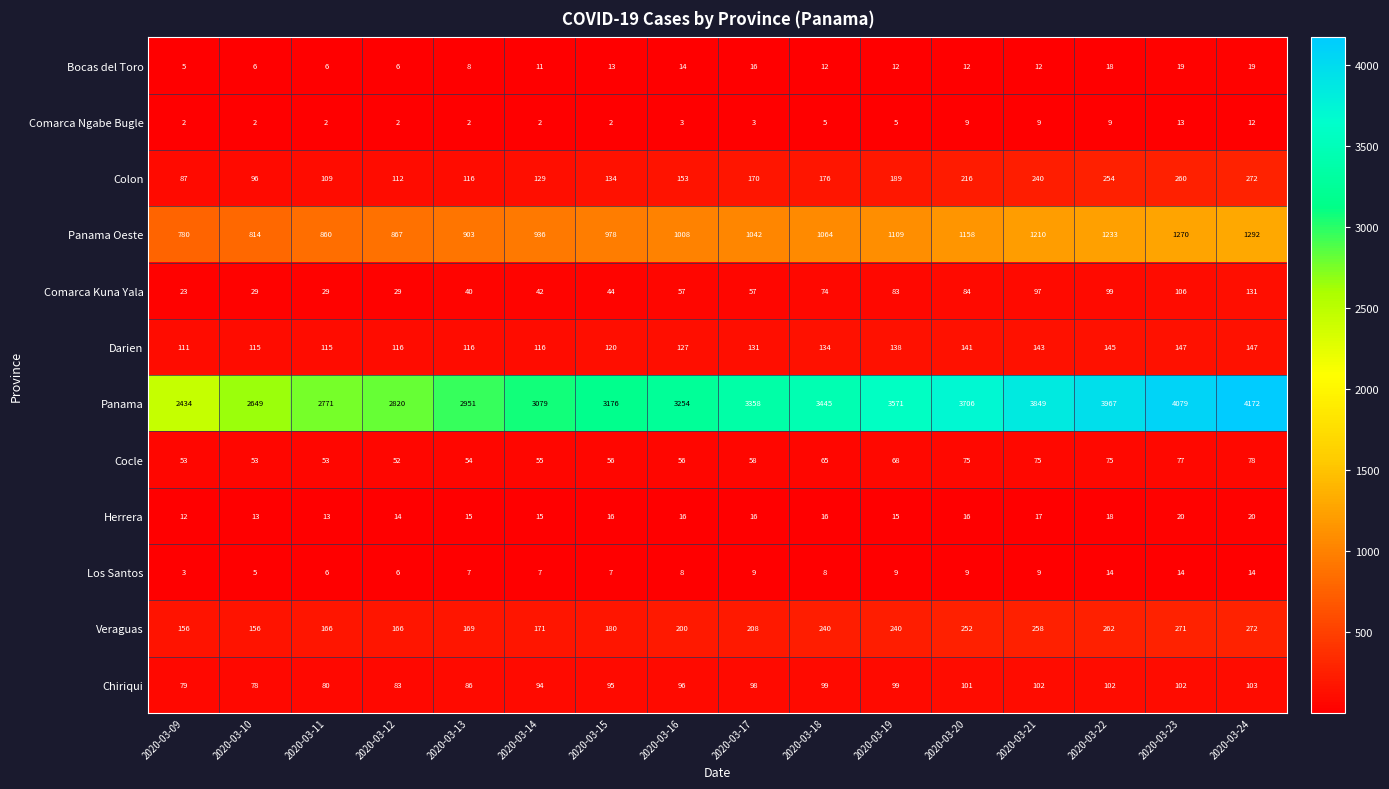

What is the difference between the Panama Oeste values at 2020-03-21 and 2020-03-12?

343